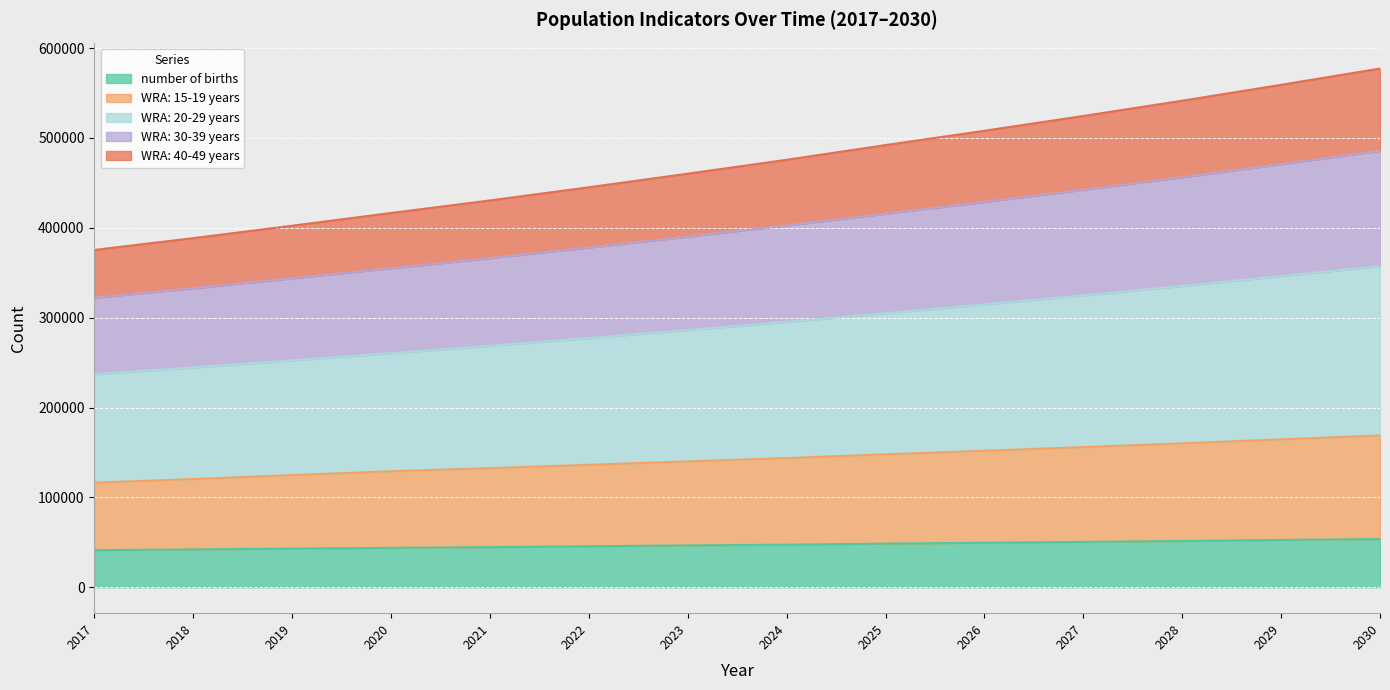

True or false: WRA: 15-19 years has a value of 52480.2 at 2029.

False